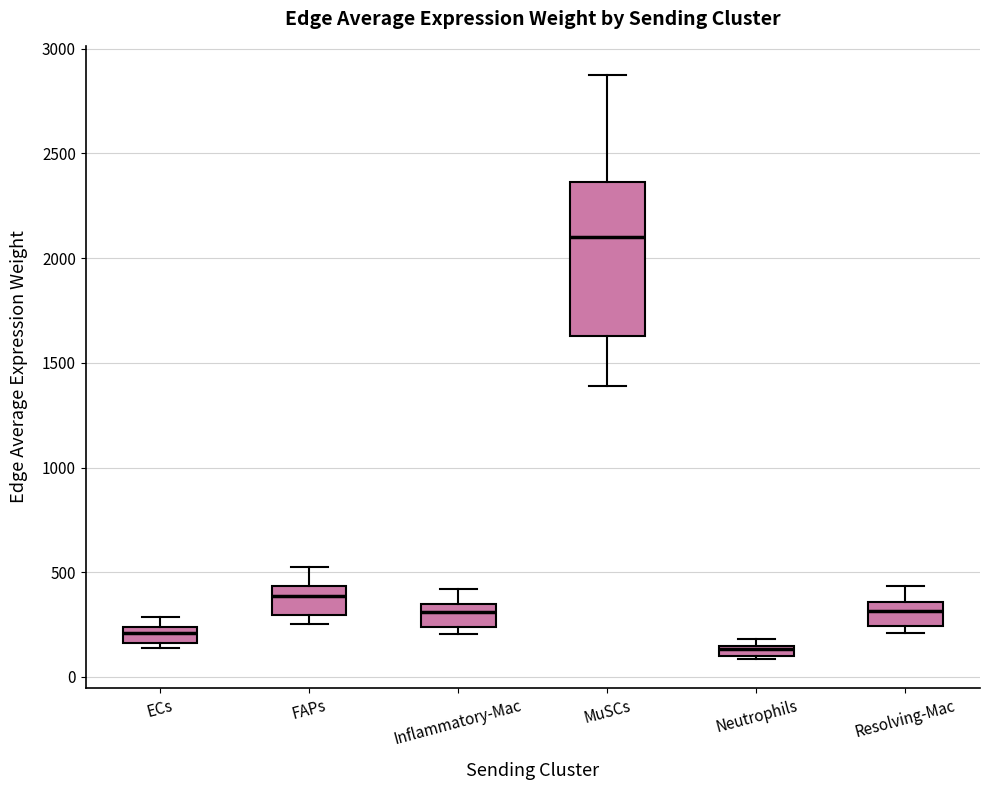

Where does the upper whisker of the box for Resolving-Mac end on the y-axis? The values are not printed on the chart, so give them approximately, as read against the axis.

450